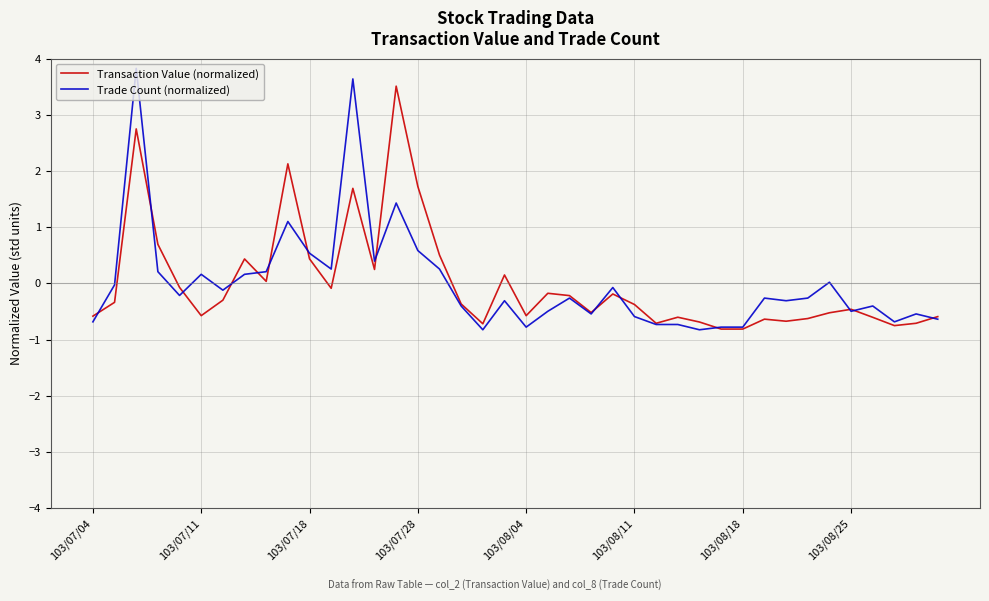

What is the lowest value of the Transaction Value (normalized) series?

-0.8